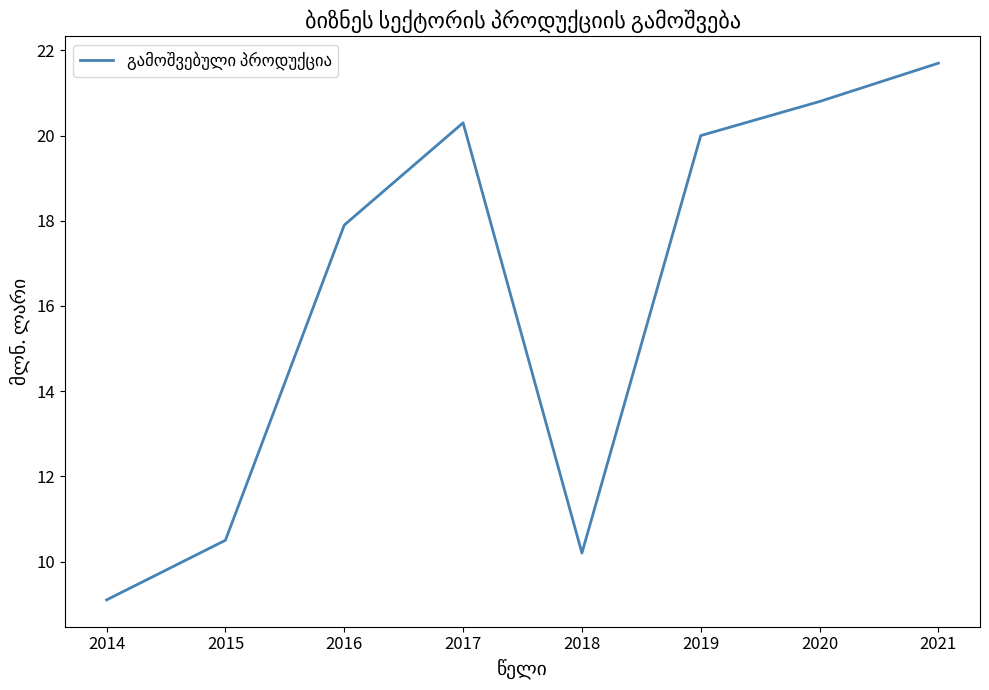

The chart shows a value of 20.0 at 2019. True or false?

True